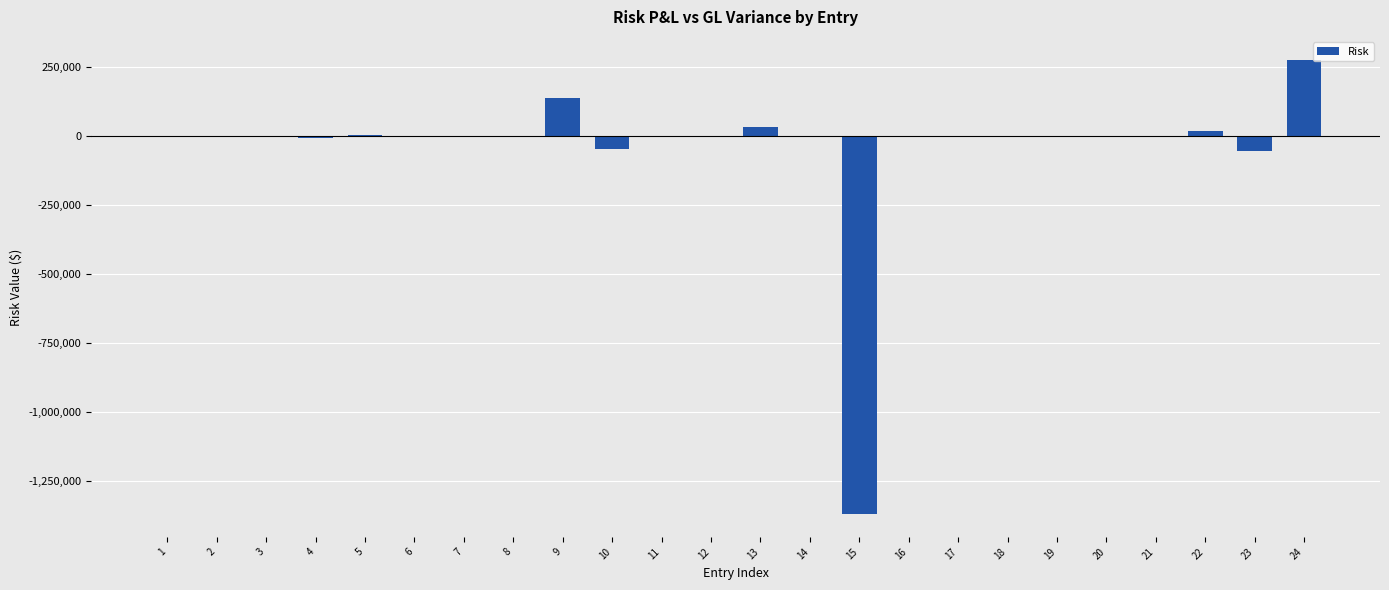

What is the sum of all values?

-1016533.0